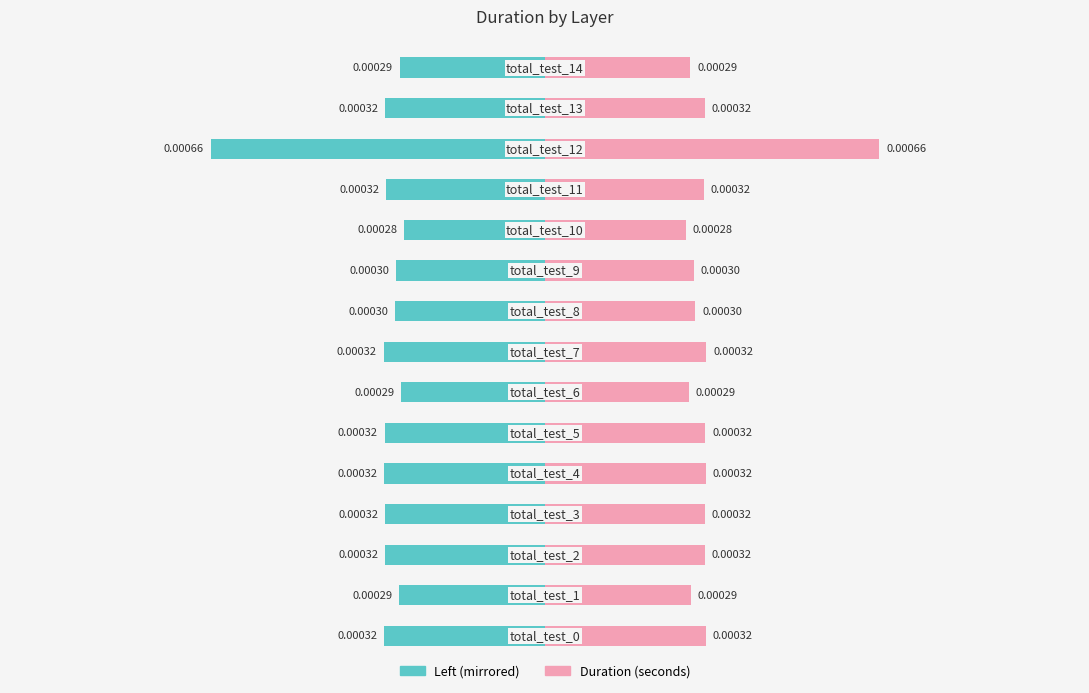

The chart shows a value of -0.0 at 9. True or false?

False